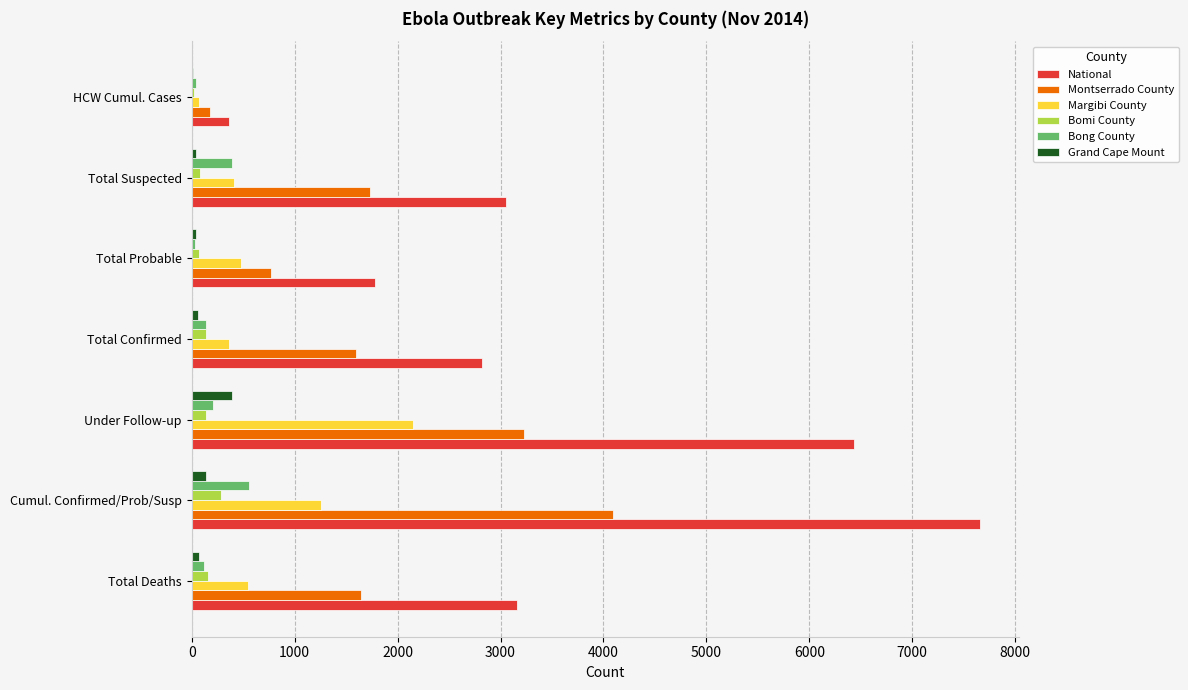

Between Total Probable and HCW Cumul. Cases, which series saw the biggest shift?

National